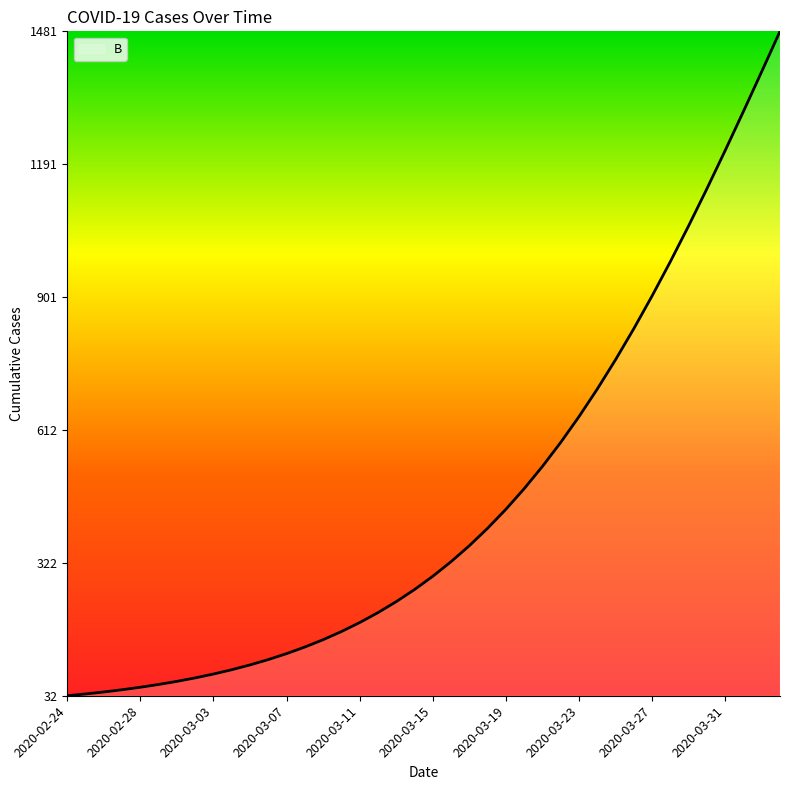

What is the difference between the maximum and minimum values?

1448.4